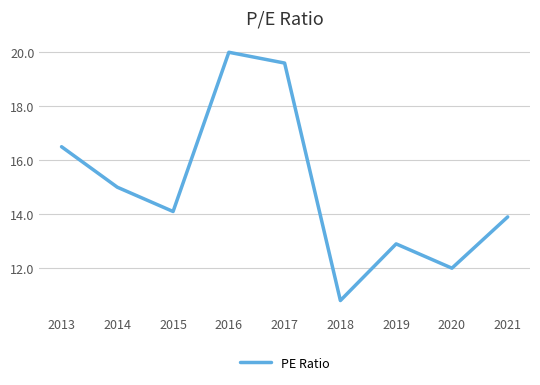

Reading left to right, transcribe all the data shown in this chart.

16.5	15.0	14.1	20.0	19.6	10.8	12.9	12.0	13.9